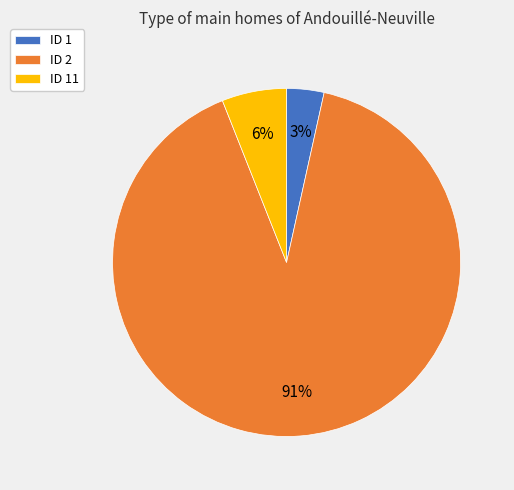

The ID 1 slice represents 3% of the pie. True or false?

True